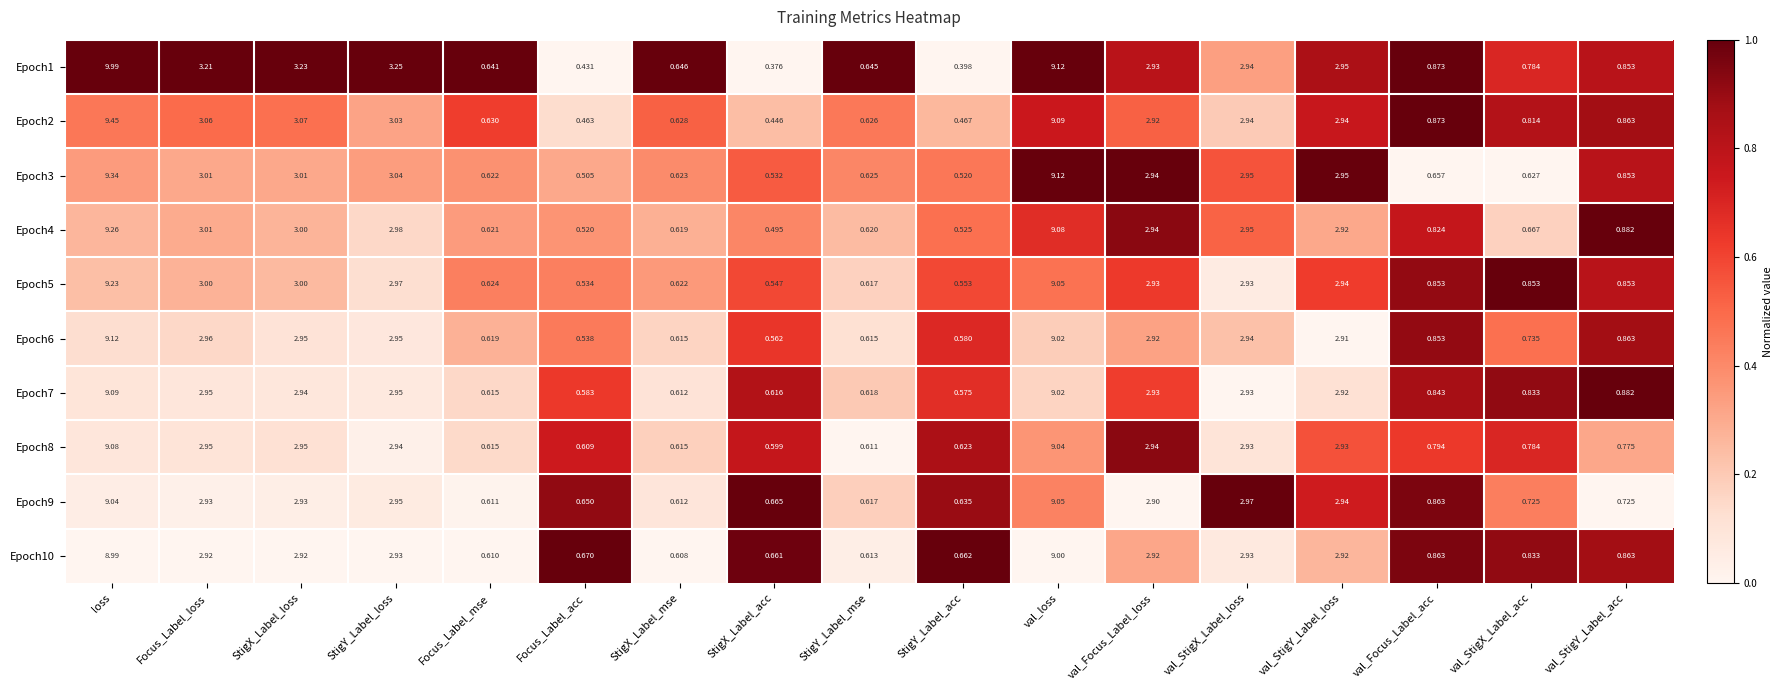

At which label does Epoch1 reach its peak?

loss